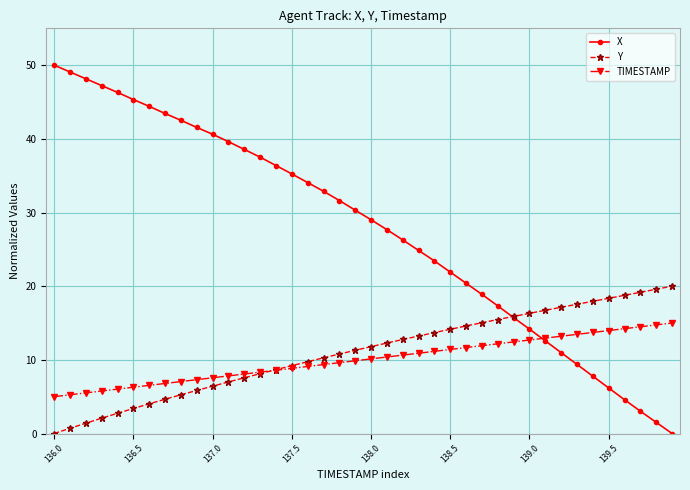

Reading left to right, list all the values displayed in this chart.

X: 50.0	49.1	48.1	47.2	46.3	45.3	44.4	43.4	42.5	41.5	40.6	39.6	38.6	37.5	36.4	35.2	34.1	32.9	31.6	30.3	29.0	27.7	26.3	24.9	23.4	21.9	20.4	18.9	17.3	15.7	14.2	12.6	11.0	9.4	7.8	6.2	4.6	3.0	1.5	0.0
Y: 0.0	0.7	1.4	2.1	2.7	3.4	4.0	4.7	5.3	5.8	6.4	7.0	7.6	8.1	8.7	9.2	9.7	10.3	10.8	11.3	11.8	12.3	12.8	13.2	13.7	14.2	14.6	15.0	15.5	15.9	16.3	16.7	17.1	17.5	17.9	18.4	18.8	19.2	19.6	20.0
TIMESTAMP: 5.0	5.3	5.5	5.8	6.0	6.3	6.5	6.8	7.1	7.3	7.6	7.8	8.1	8.3	8.6	8.8	9.1	9.4	9.6	9.9	10.1	10.4	10.6	10.9	11.2	11.4	11.7	11.9	12.2	12.4	12.7	12.9	13.2	13.5	13.7	14.0	14.2	14.5	14.7	15.0